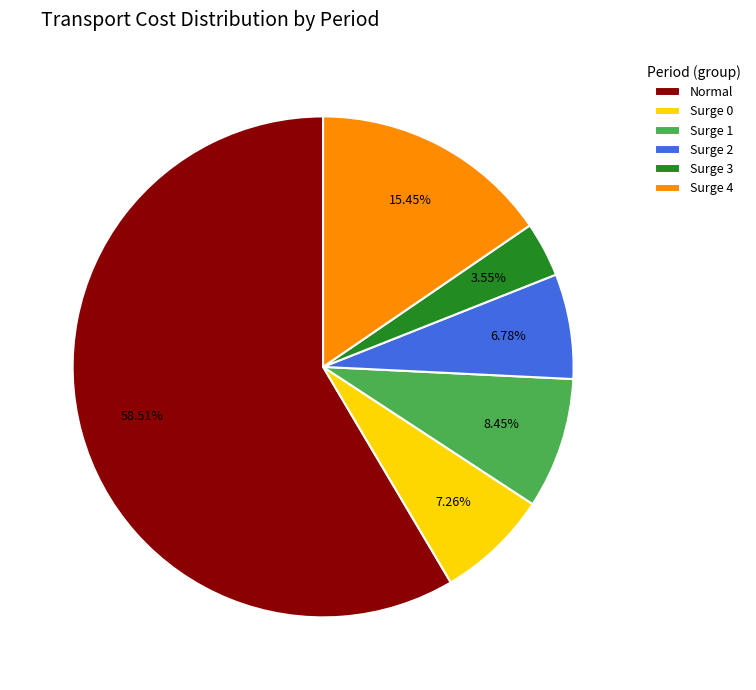

How many segments does this pie chart have?

6